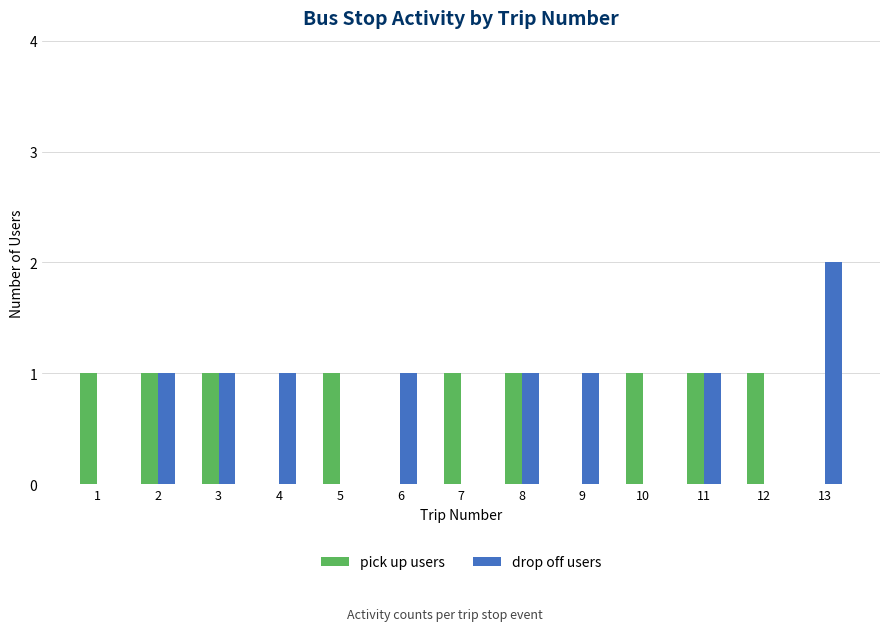

How many categories are shown in the chart?

13